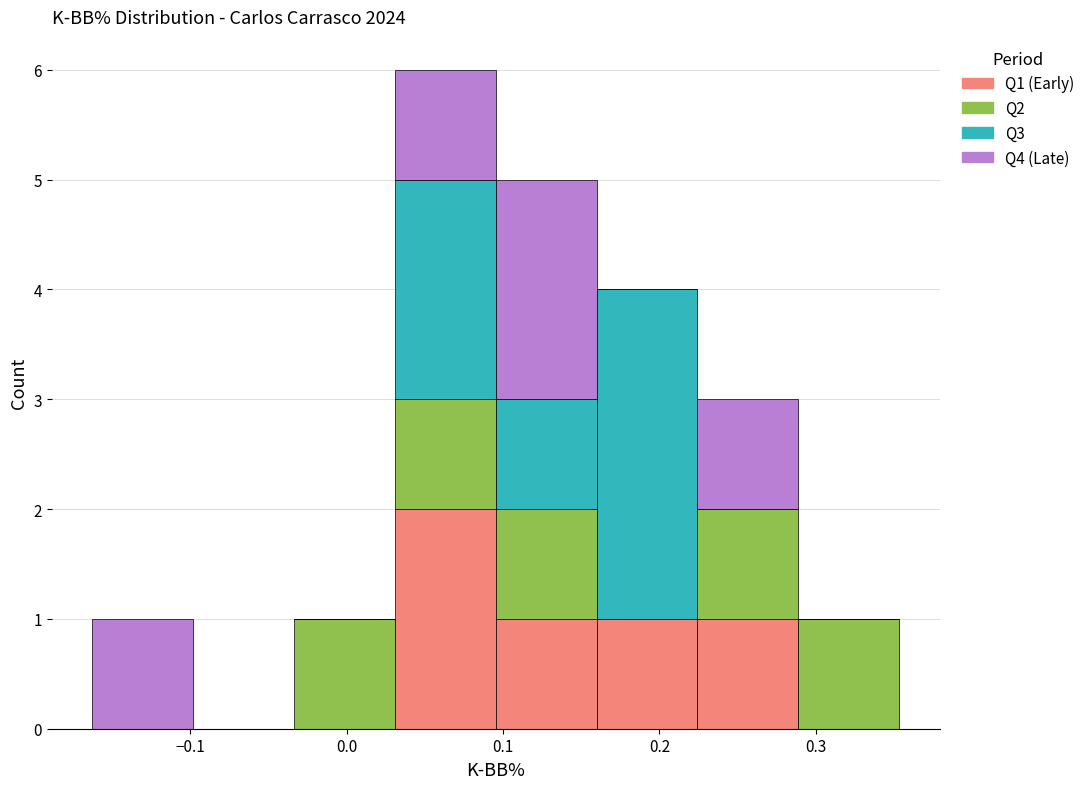

Reading left to right, list every stacked bar in this chart as the range it spans on the x-axis followed by its total height. Neither the bar edges nor the heights are printed on the chart, so give them approximately, as read against the axes.

-0.16 to -0.10: 1
-0.10 to -0.03: 0
-0.03 to 0.03: 1
0.03 to 0.10: 6
0.10 to 0.16: 5
0.16 to 0.22: 4
0.22 to 0.29: 3
0.29 to 0.35: 1